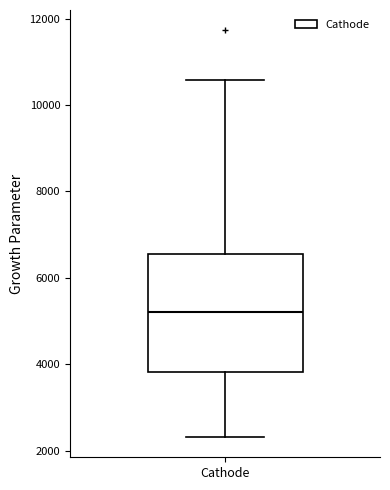

Where is the upper edge of the box for Cathode on the y-axis? The values are not printed on the chart, so give them approximately, as read against the axis.

6600